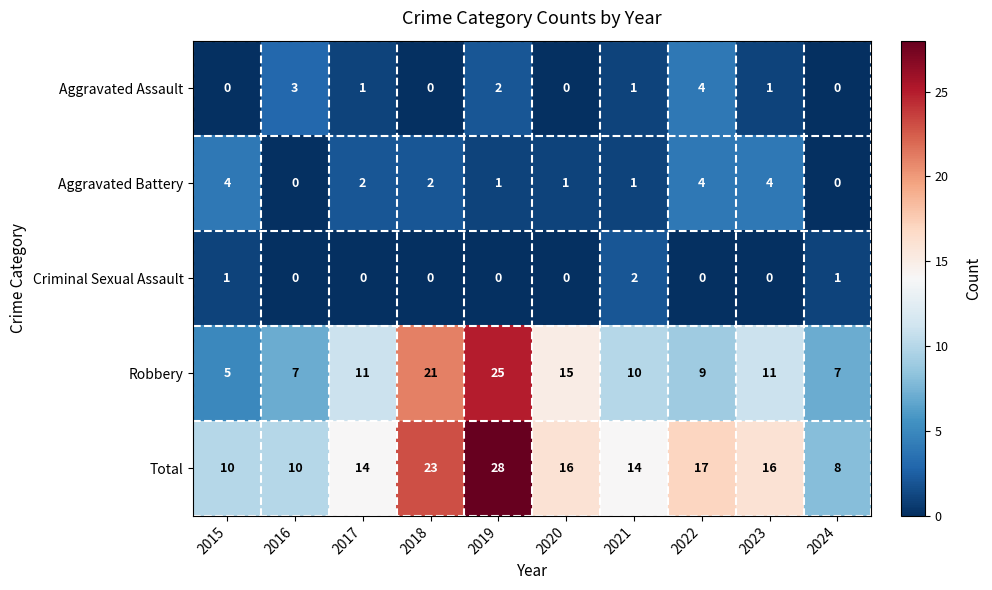

What is the sum of all Aggravated Assault values?

12